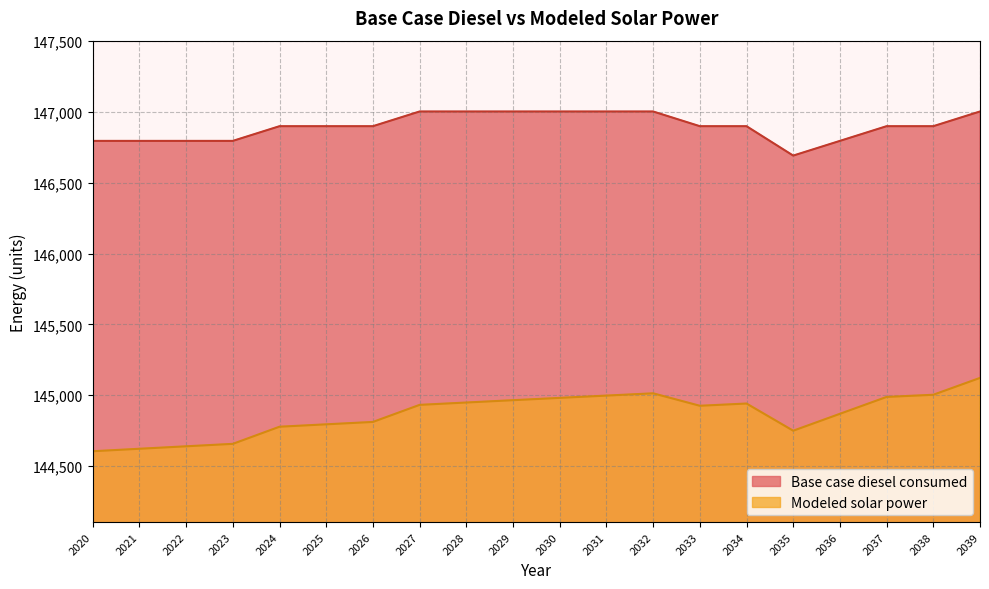

How many interior local valleys does the Base case diesel consumed series have?

1